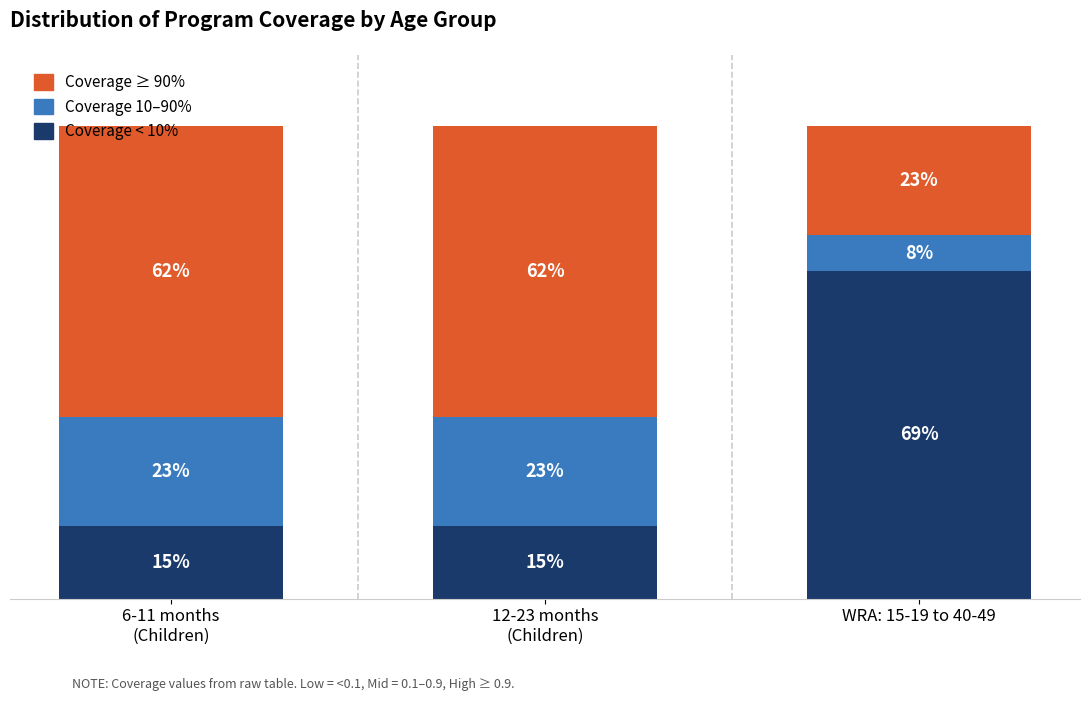

Rank the series by their average value, from highest to lowest.

Coverage ≥ 90%, Coverage < 10%, Coverage 10–90%